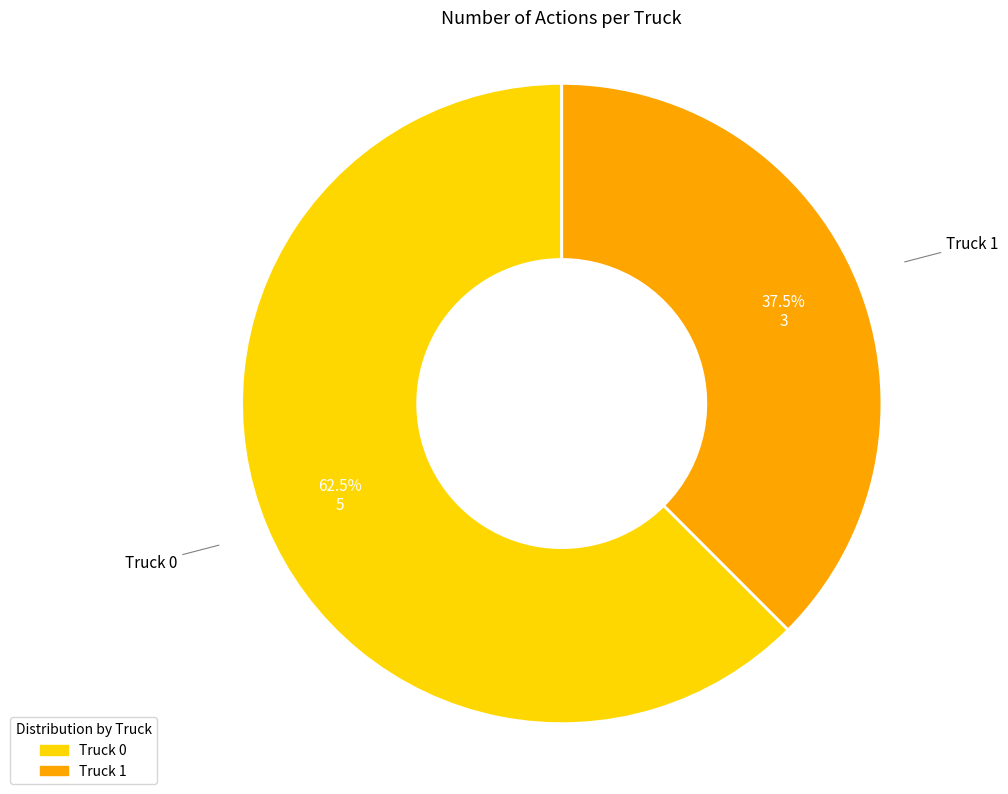

What portion of the pie excludes Truck 0?

37.5%